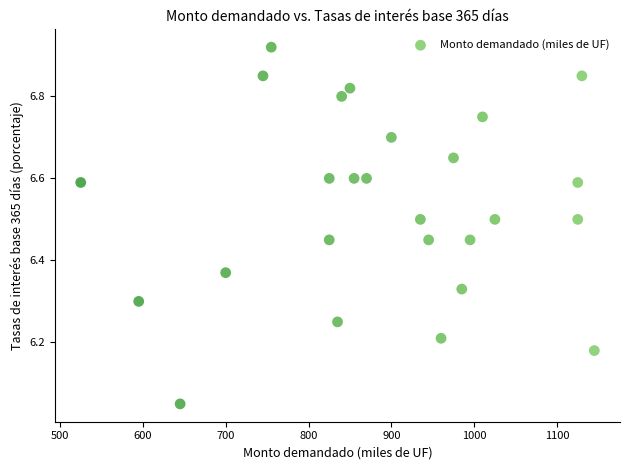

What is the range of Y values (max minus min)?

0.9